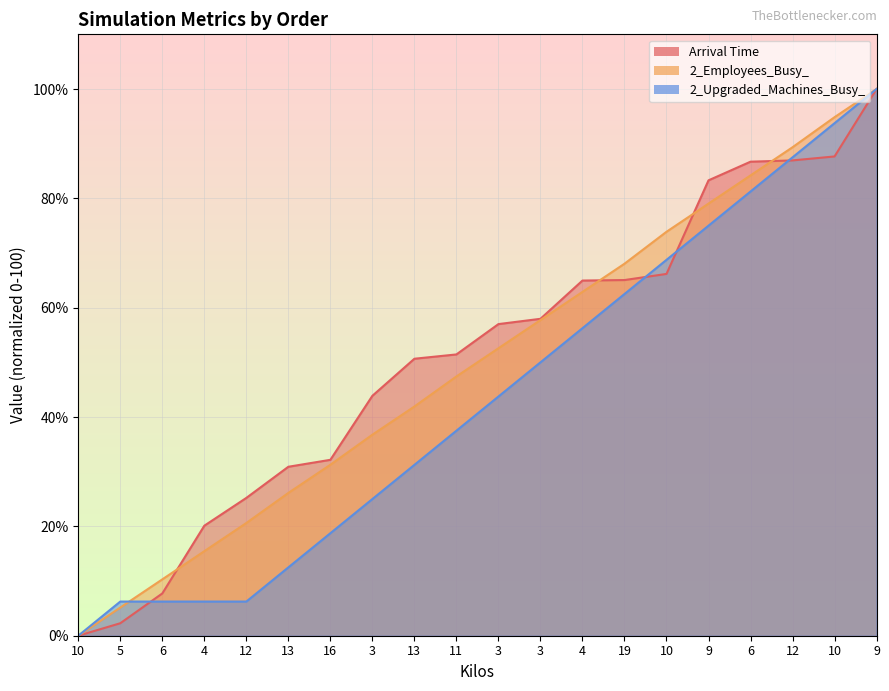

Reading left to right, what are all the values shown in this chart?

Arrival Time: 10=0.0	5=2.3	6=7.7	4=20.1	12=25.2	13=30.9	16=32.2	3=43.9	13=50.7	11=51.5	3=57.0	3=58.0	4=65.0	19=65.1	10=66.2	9=83.3	6=86.7	12=86.9	10=87.7	9=100.0
2_Employees_Busy_: 10=0.0	5=5.2	6=10.3	4=15.5	12=20.6	13=26.1	16=31.3	3=36.8	13=41.9	11=47.4	3=52.6	3=57.7	4=62.9	19=68.0	10=73.9	9=79.0	6=84.2	12=89.3	10=94.8	9=100.0
2_Upgraded_Machines_Busy_: 10=0.0	5=6.2	6=6.2	4=6.2	12=6.2	13=12.5	16=18.8	3=25.0	13=31.2	11=37.5	3=43.8	3=50.0	4=56.2	19=62.5	10=68.8	9=75.0	6=81.2	12=87.5	10=93.8	9=100.0